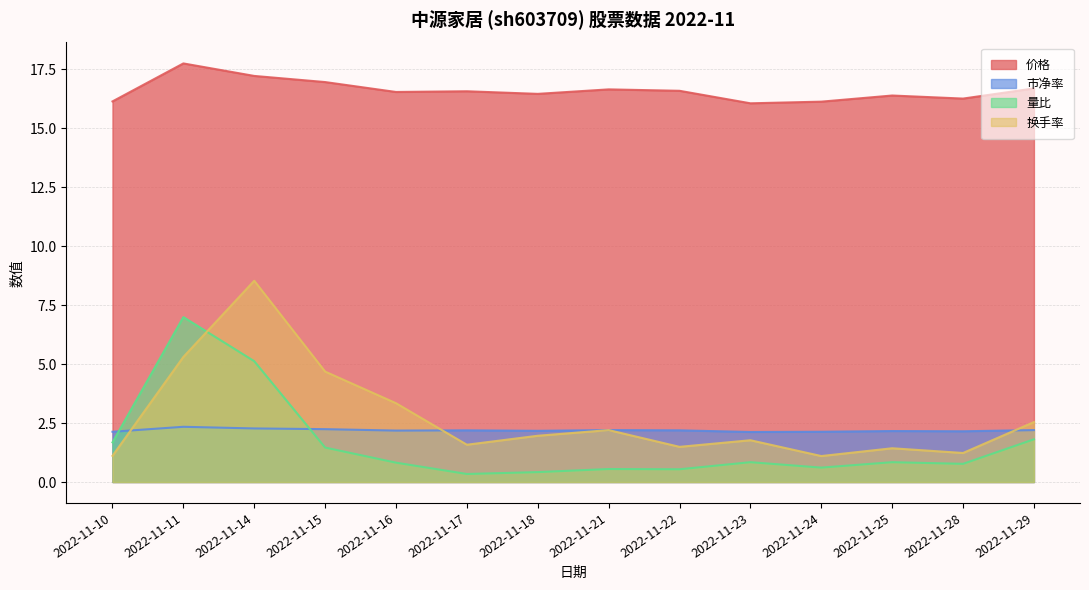

How many interior local peaks does the 量比 series have?

4